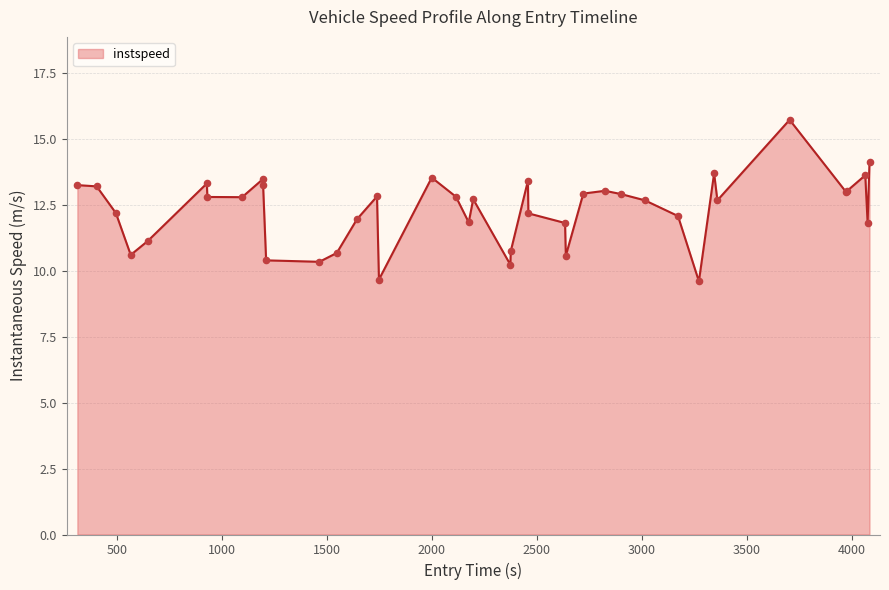

What is the maximum value shown in the chart?

15.7